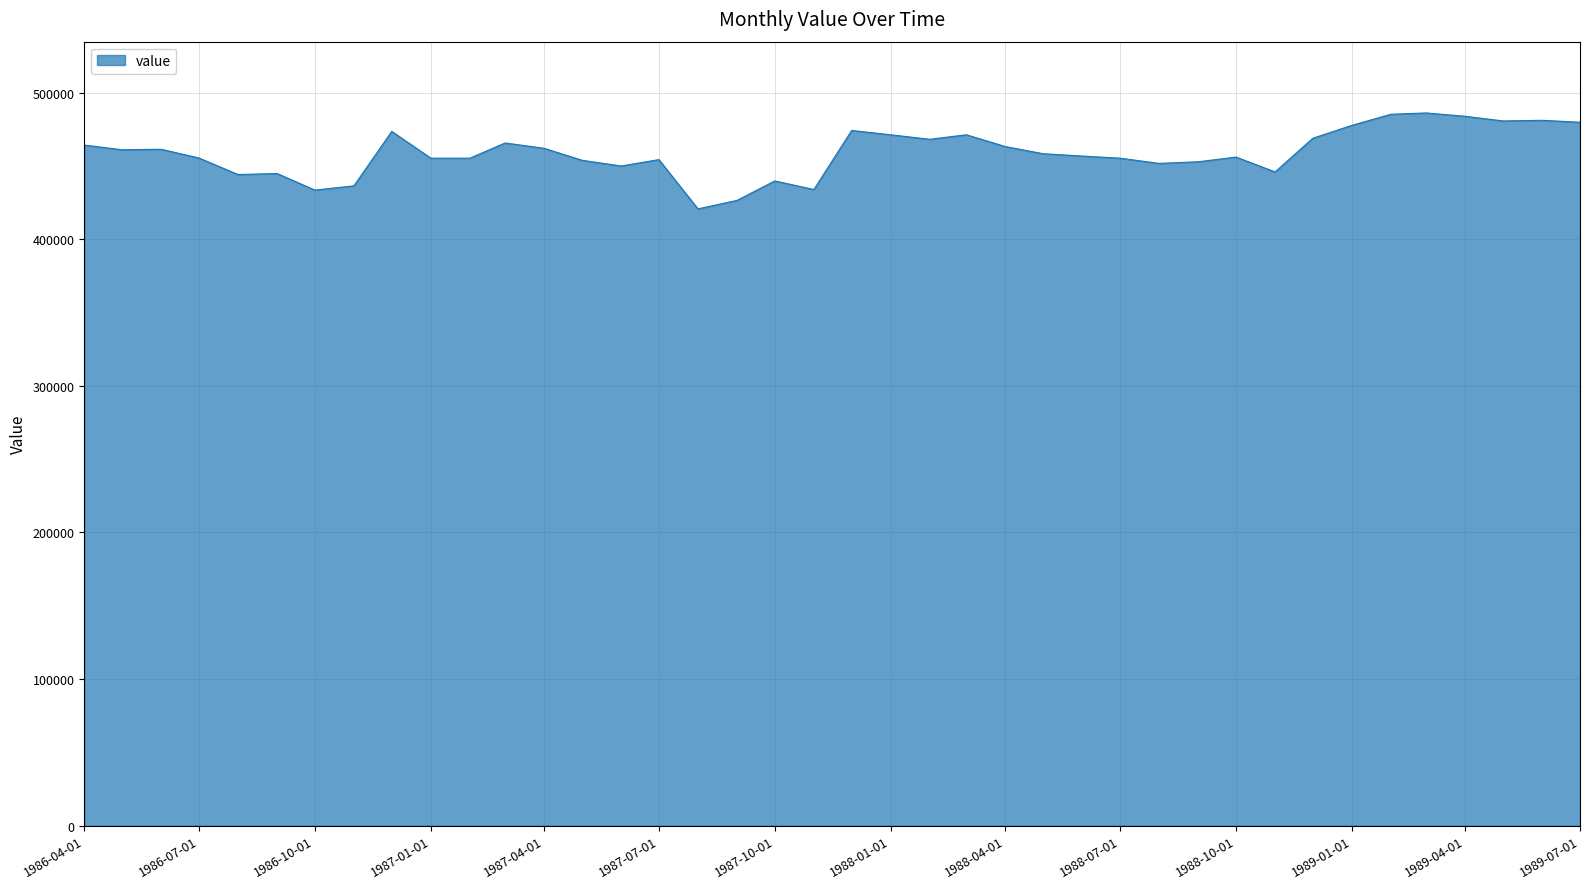

What is the minimum value shown in the chart?

420690